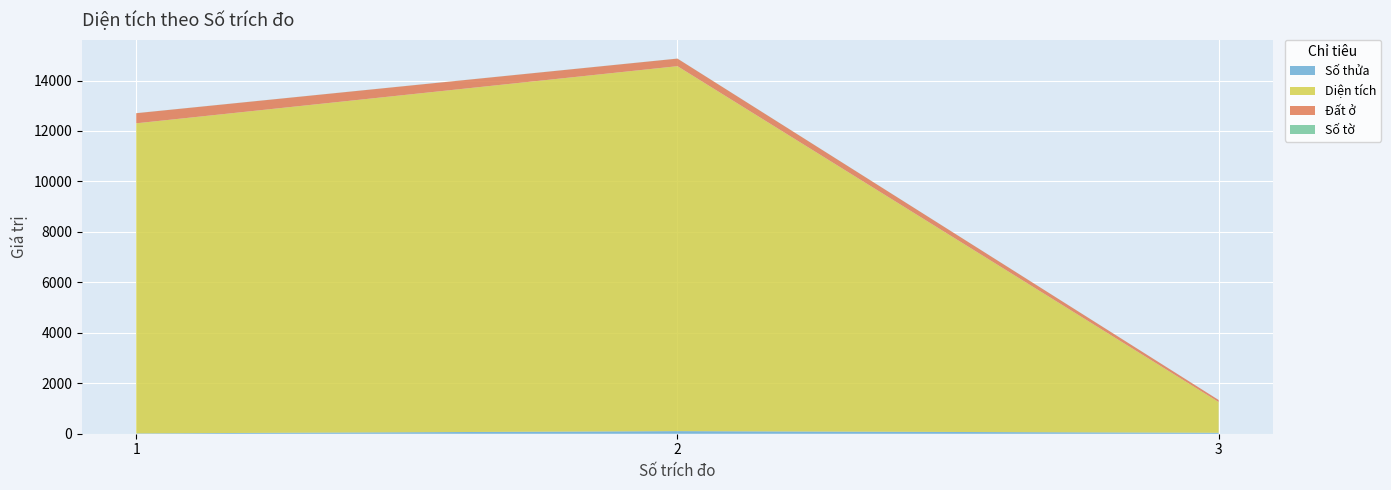

Reading right to left, list all the values displayed in this chart.

Số thửa: 3=37.0	2=103.0	1=13.0
Diện tích: 3=1219.1	2=14466.0	1=12291.6
Đất ở: 3=80.0	2=300.0	1=400.0
Số tờ: 3=2.0	2=2.0	1=2.0